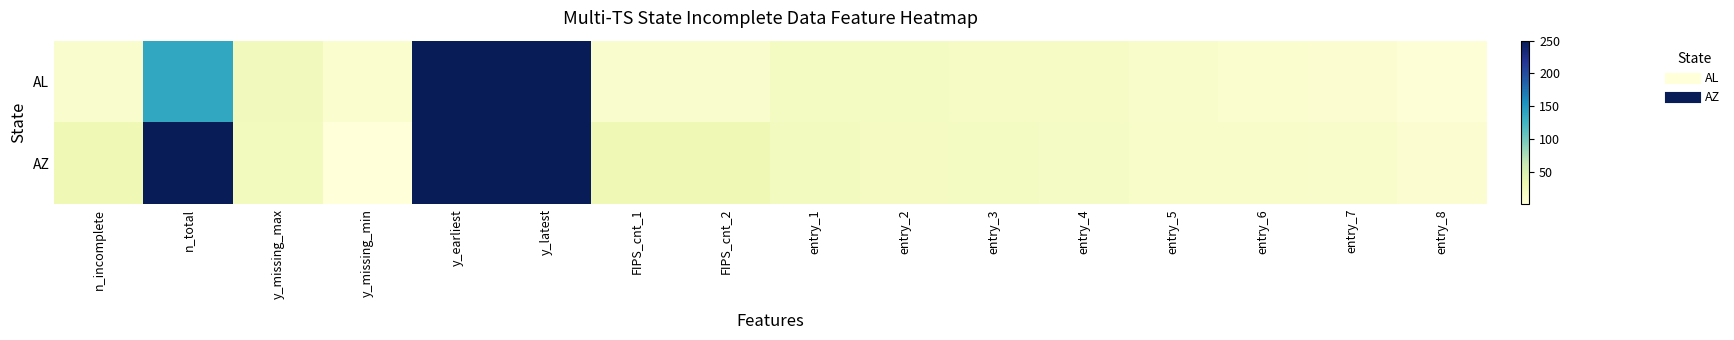

Reading left to right, list all the values displayed in this chart.

AL: n_incomplete=11	n_total=138	y_missing_max=24	y_missing_min=9	y_earliest=2000	y_latest=2021	FIPS_cnt_1=11	FIPS_cnt_2=11	entry_1=19	entry_2=19	entry_3=16	entry_4=16	entry_5=12	entry_6=9	entry_7=7	entry_8=3
AZ: n_incomplete=29	n_total=250	y_missing_max=23	y_missing_min=1	y_earliest=1997	y_latest=2021	FIPS_cnt_1=29	FIPS_cnt_2=29	entry_1=21	entry_2=20	entry_3=19	entry_4=17	entry_5=14	entry_6=14	entry_7=12	entry_8=8